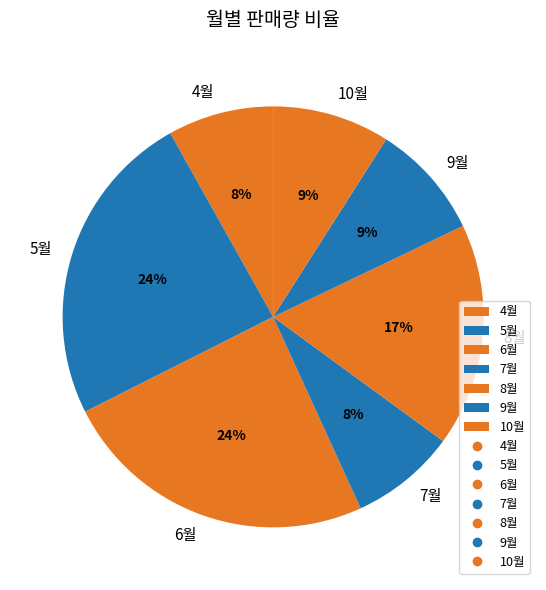

Does 10월 represent more than half of the total?

No